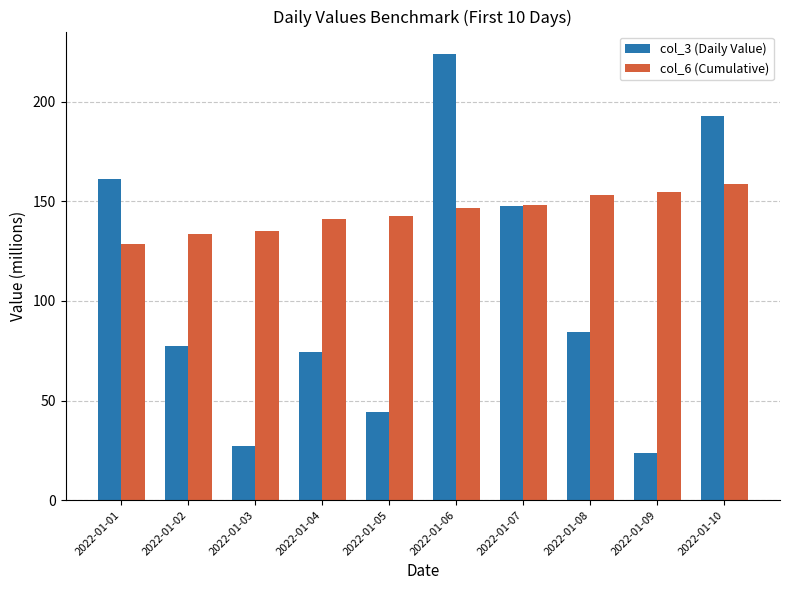

What is the spread (max minus min) of values at 2022-01-02?

56.3